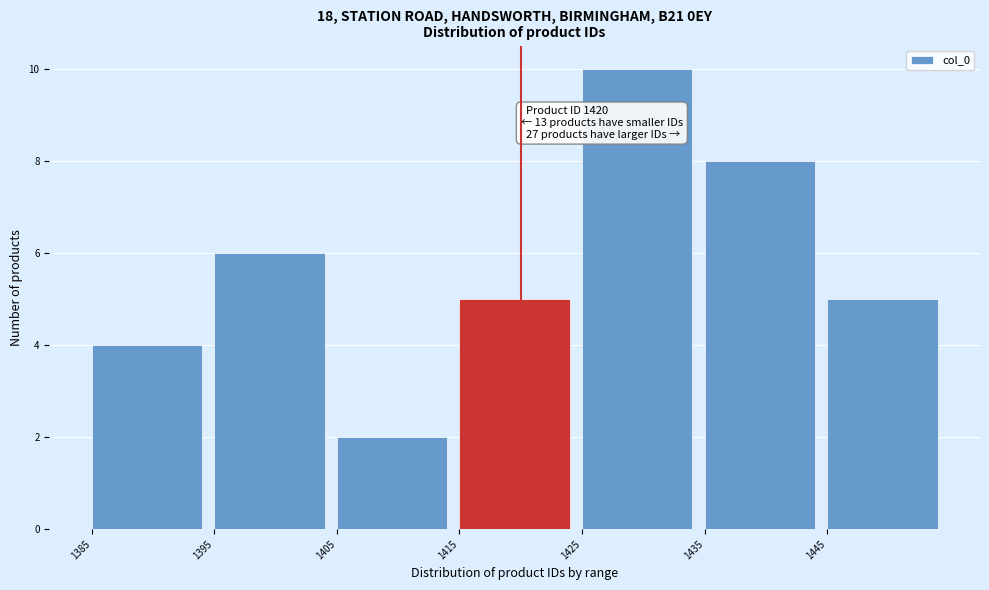

Which range on the x-axis has the tallest bar?

1425 to 1435